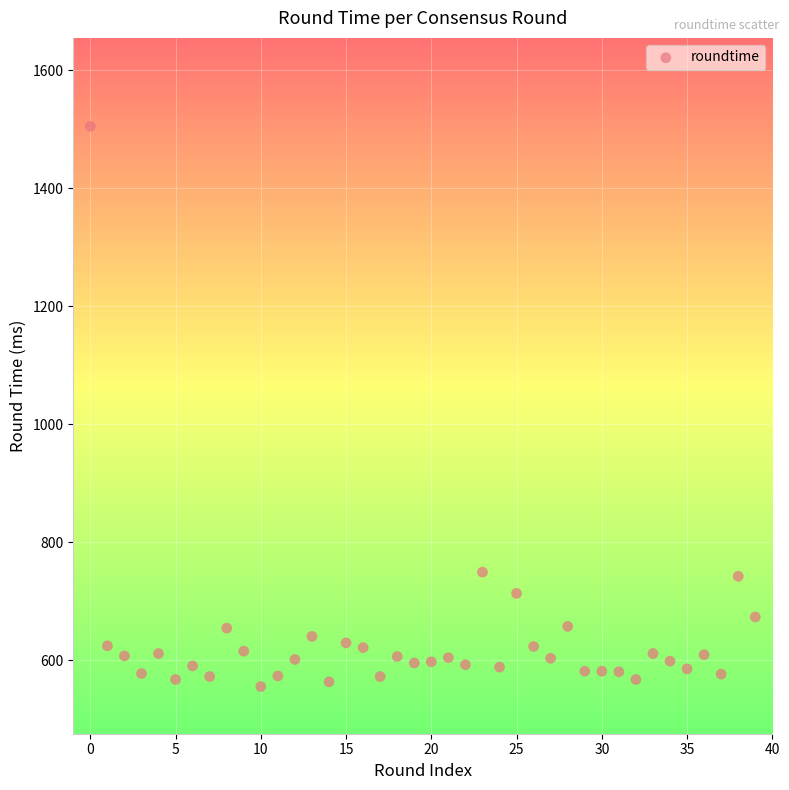

Count the number of points in this scatter plot.

40